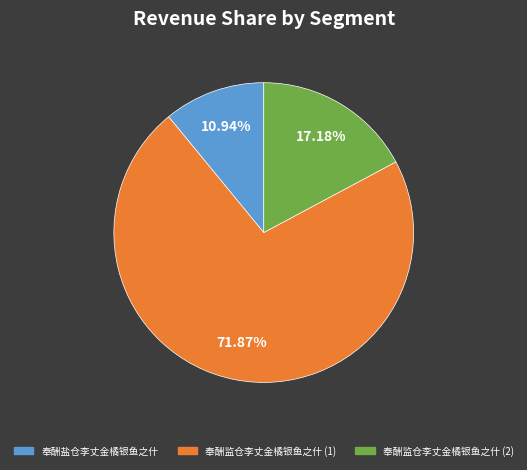

How many segments does this pie chart have?

3